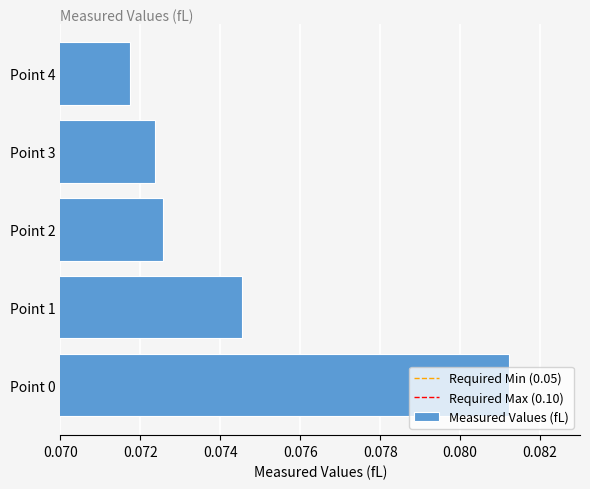

At which label is the value closest to 0?

Point 4